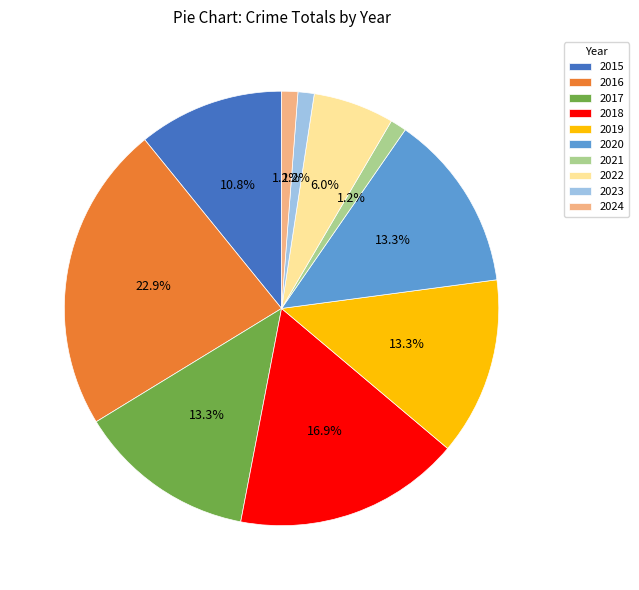

Is 2020 the majority of the pie?

No